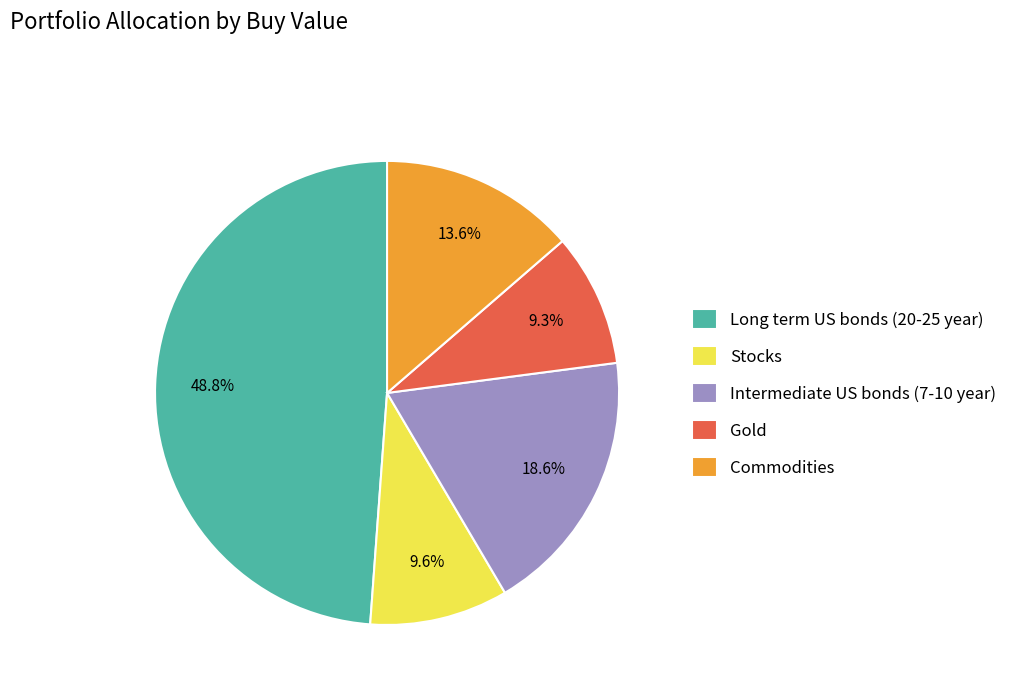

Which category has the biggest portion of the pie?

Long term US bonds (20-25 year)